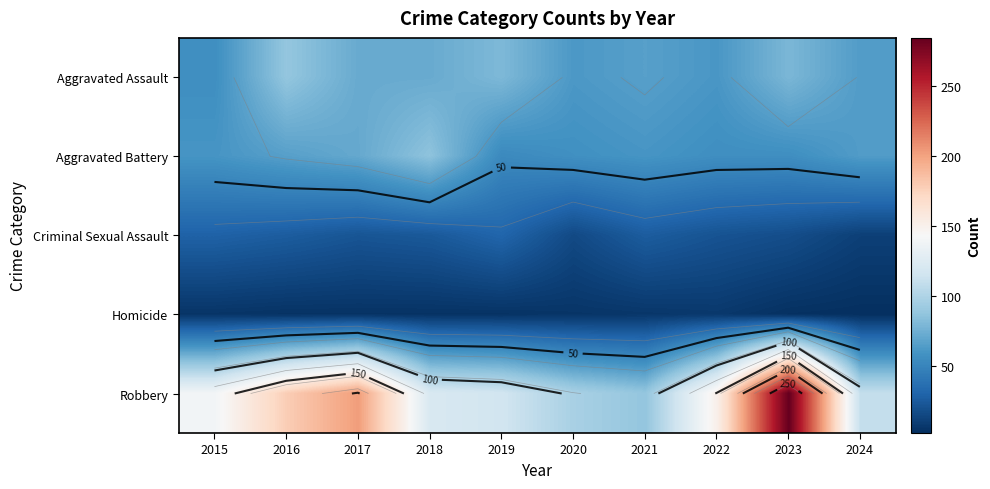

Which series has the largest total across all categories?

Robbery